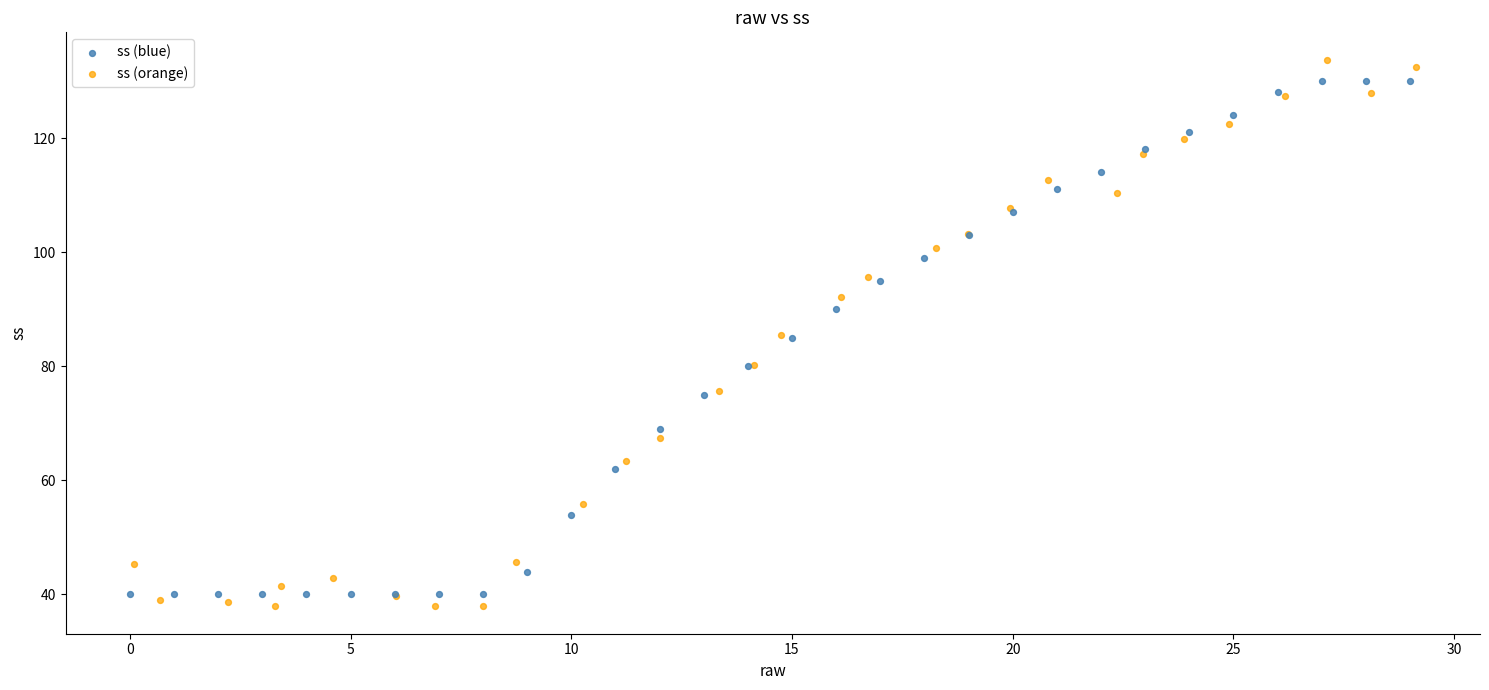

Which series has the largest Y range (max minus min)?

ss (orange)